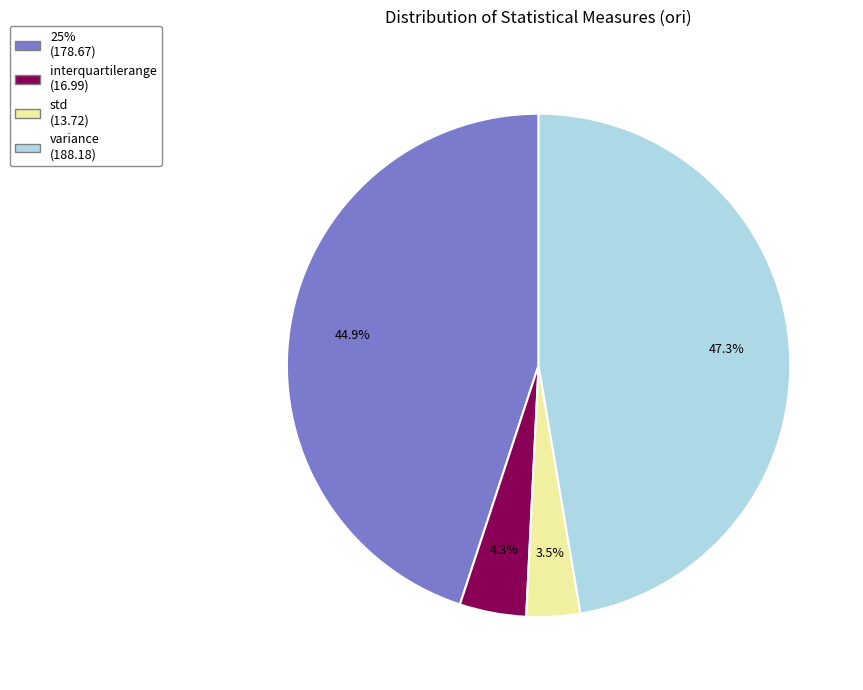

What percentage is NOT represented by interquartilerange?

95.7%